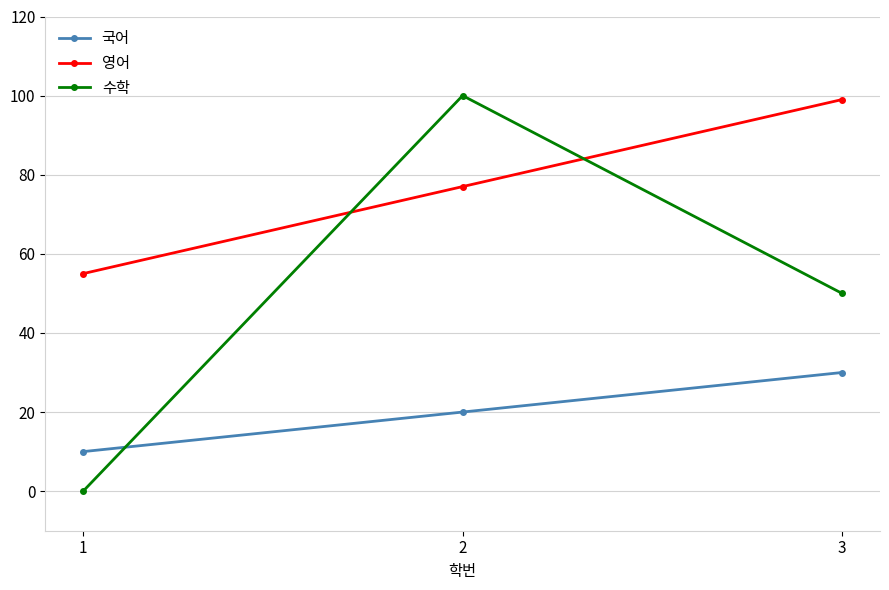

List the series in order of their overall mean, highest first.

영어, 수학, 국어